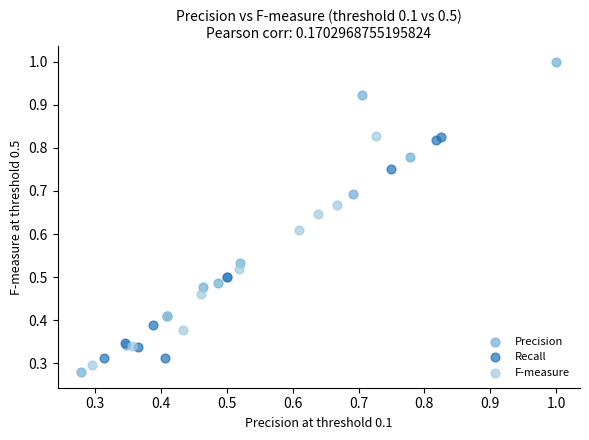

Which series has the largest Y range (max minus min)?

Precision